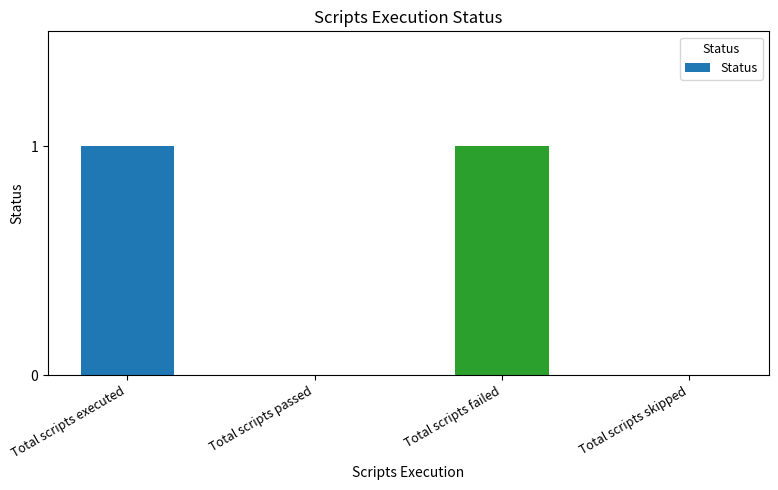

Reading left to right, extract all data points from this chart.

1	0	1	0